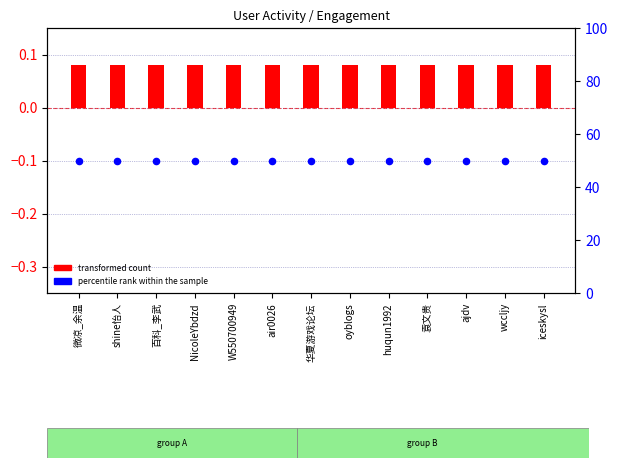

Which series has the largest total across all categories?

percentile rank within the sample